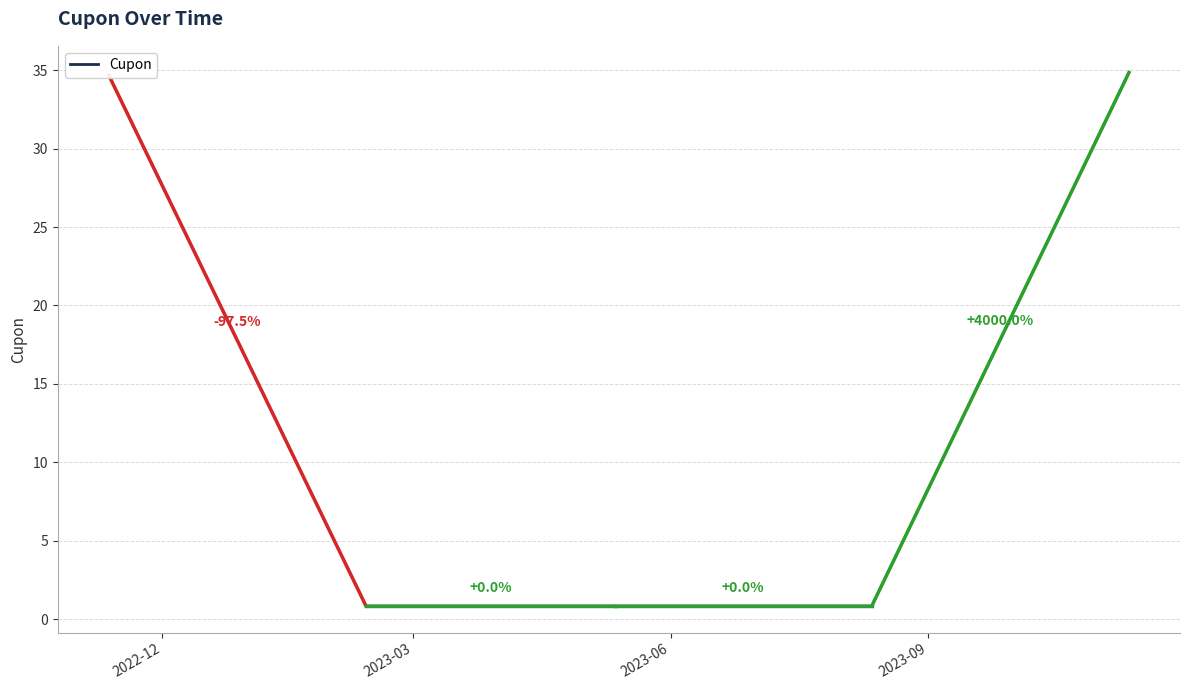

What is the average value?

14.4